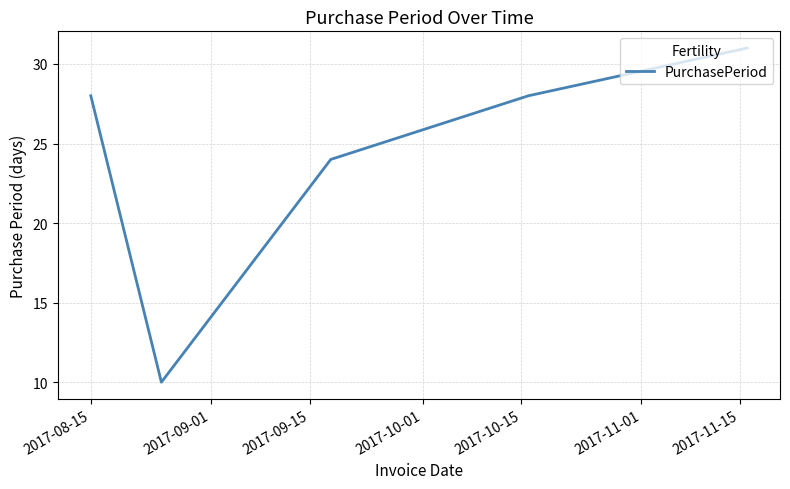

What is the sum of all values?

121